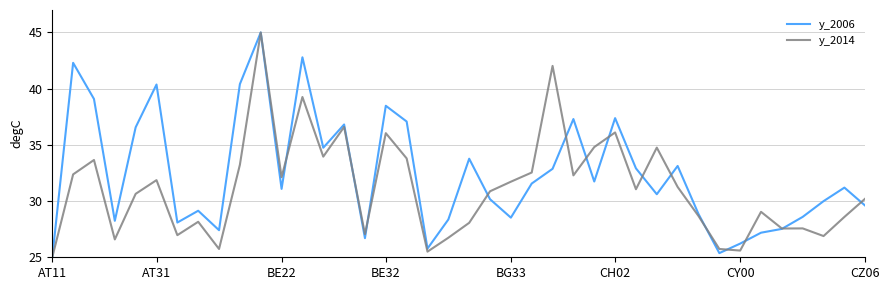

Rank the series by their average value, from lowest to highest.

y_2014, y_2006